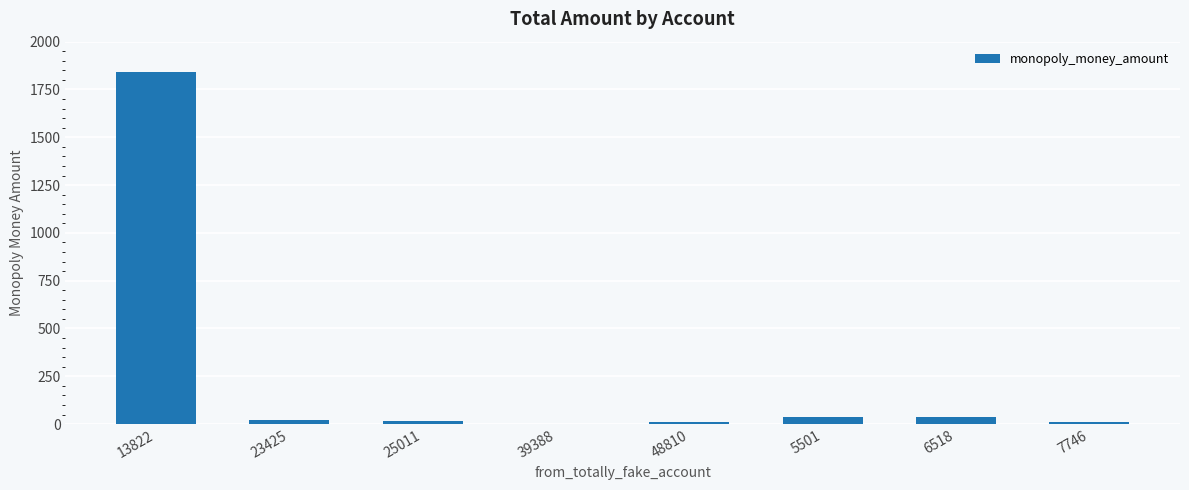

Which category has the highest value across all series?

13822